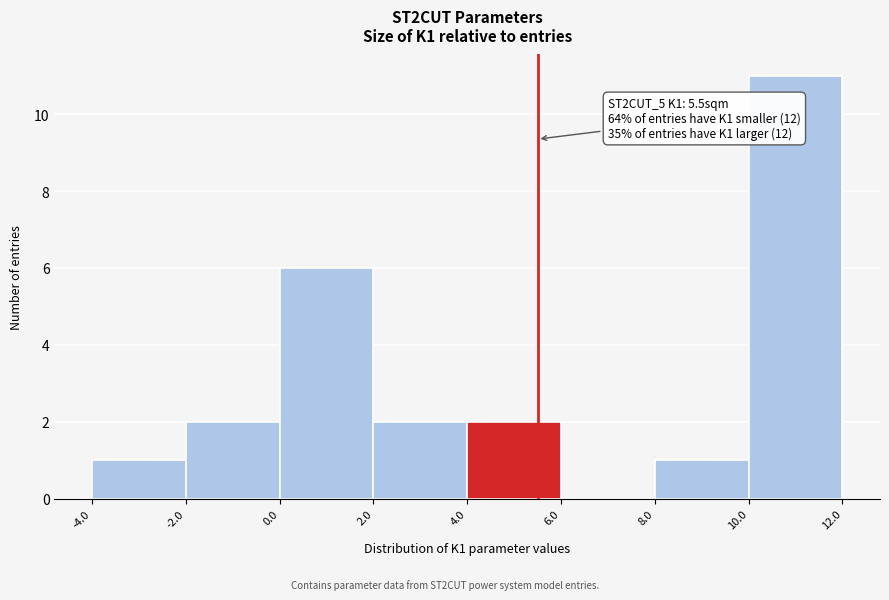

Which range on the x-axis has the tallest bar?

10.0 to 12.0